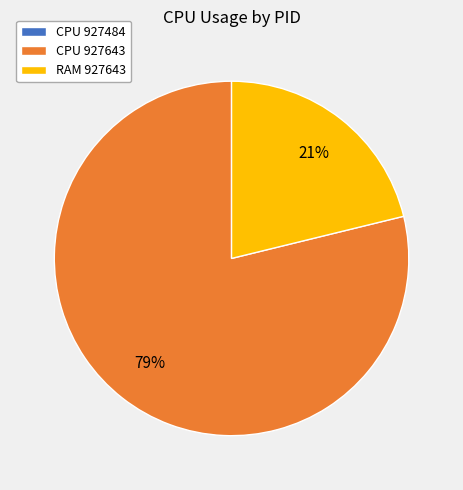

To the nearest percent, what is the average slice percentage?

33%